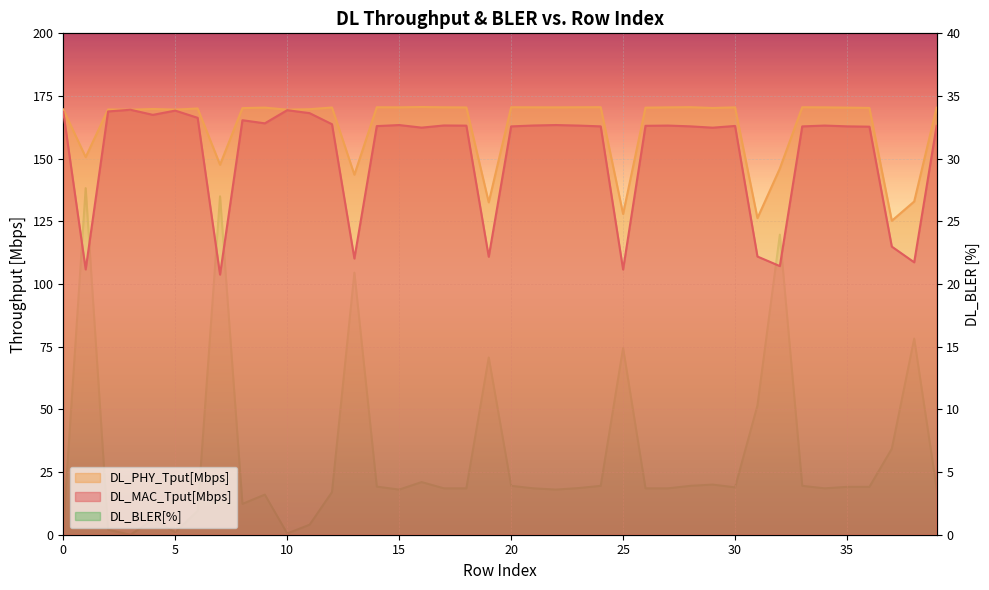

List the series in order of their peak value, lowest first.

DL_BLER[%], DL_MAC_Tput[Mbps], DL_PHY_Tput[Mbps]